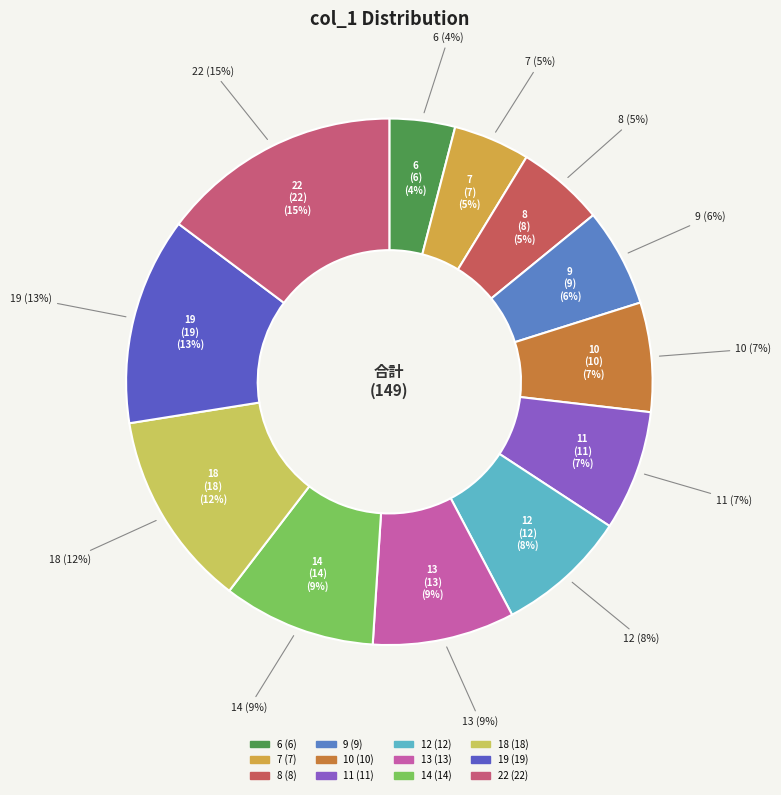

Which slice is the largest?

22